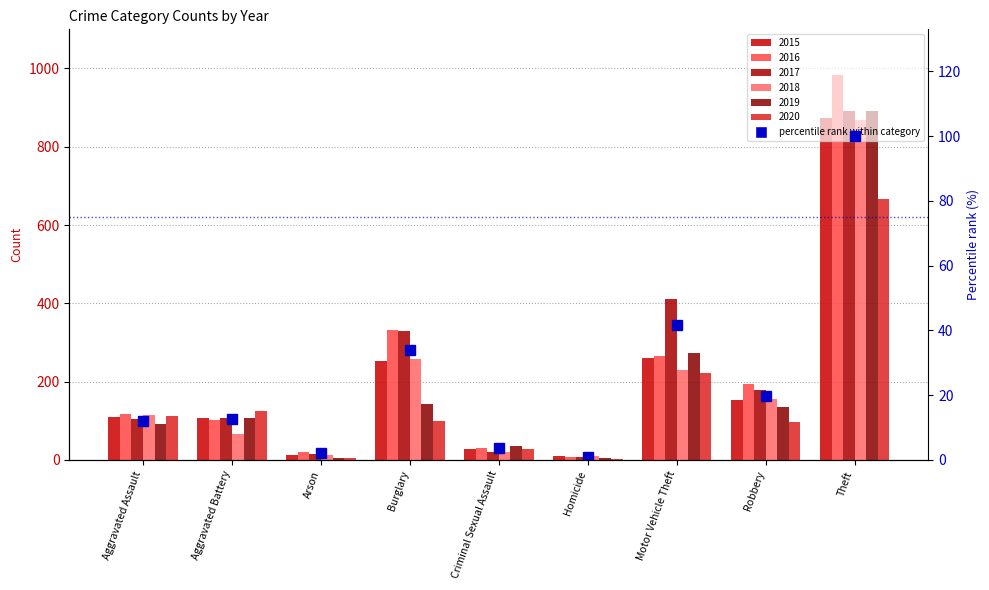

At which label does the data first exceed 12?

Aggravated Battery